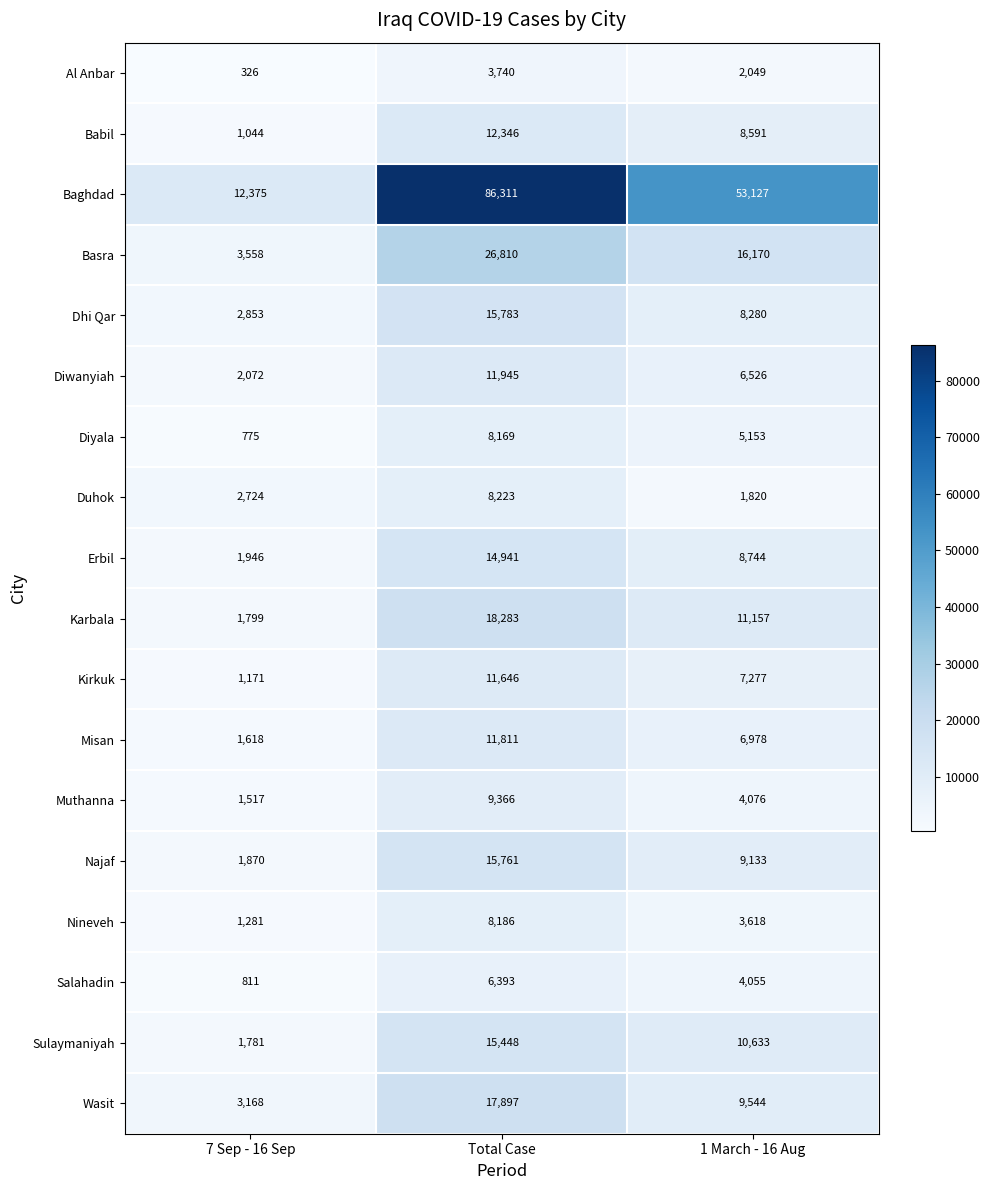

Which series changed the most between 7 Sep - 16 Sep and 1 March - 16 Aug?

Baghdad